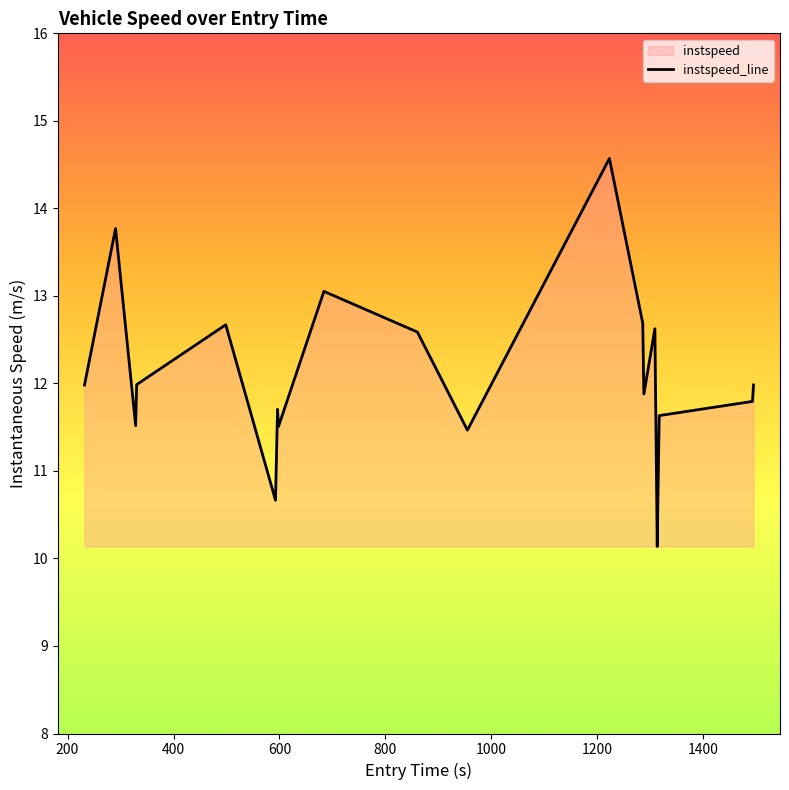

Reading left to right, transcribe all the data shown in this chart.

12.0	13.8	11.5	12.0	12.7	10.7	11.7	11.5	13.1	12.6	11.5	14.6	12.7	11.9	12.6	10.1	10.9	11.6	11.8	12.0